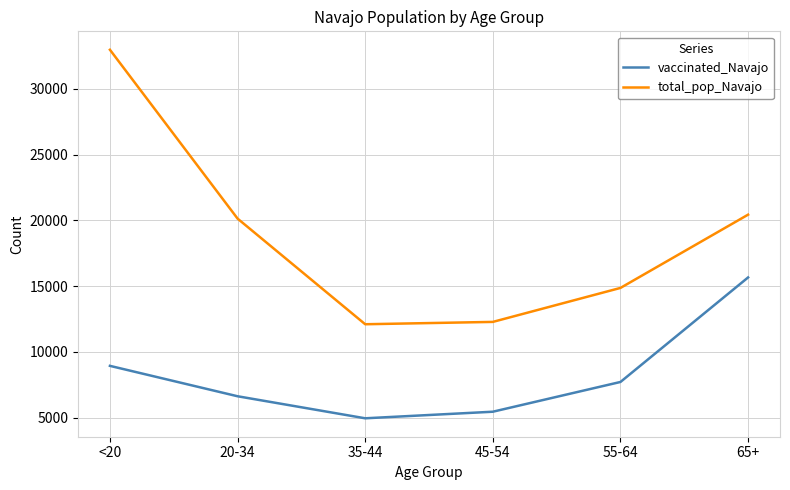

At 45-54, list the series in order from smallest to largest.

vaccinated_Navajo, total_pop_Navajo